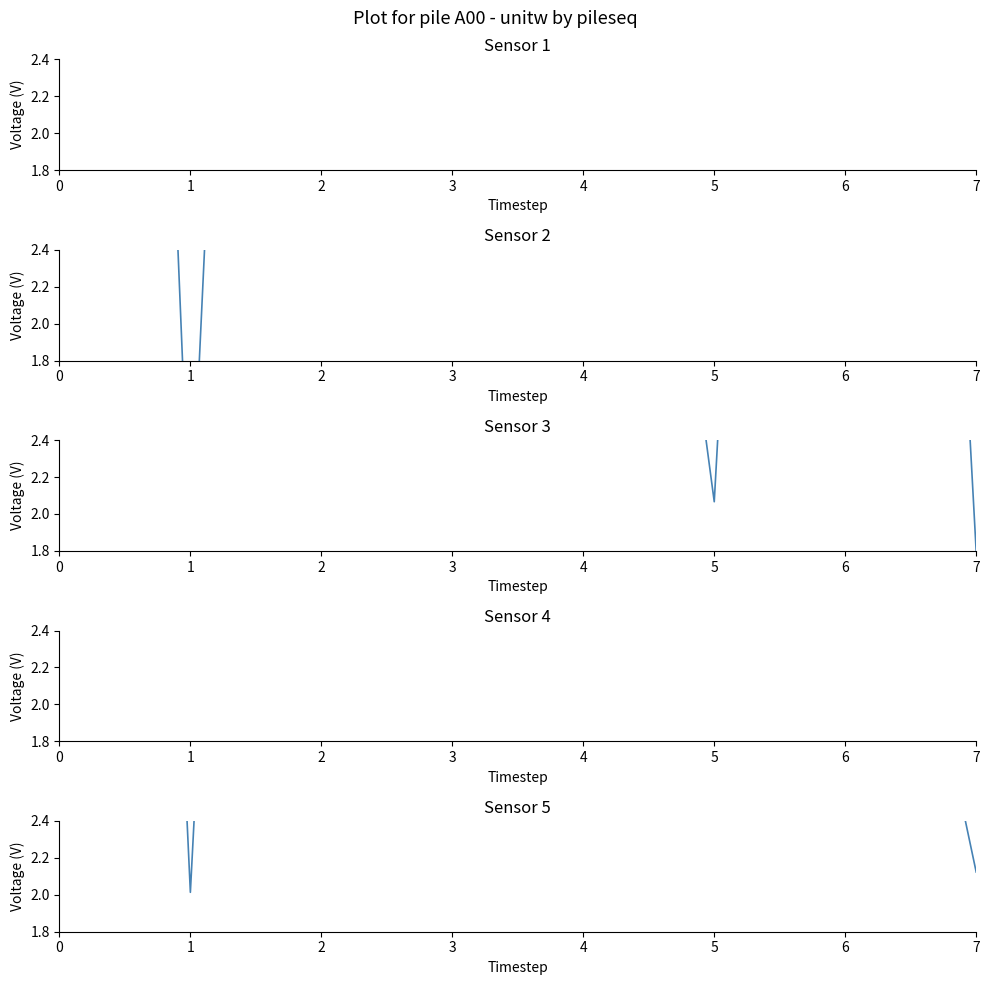

Which series ends up on top after the final intersection of Sensor 2 and Sensor 1?

Sensor 2